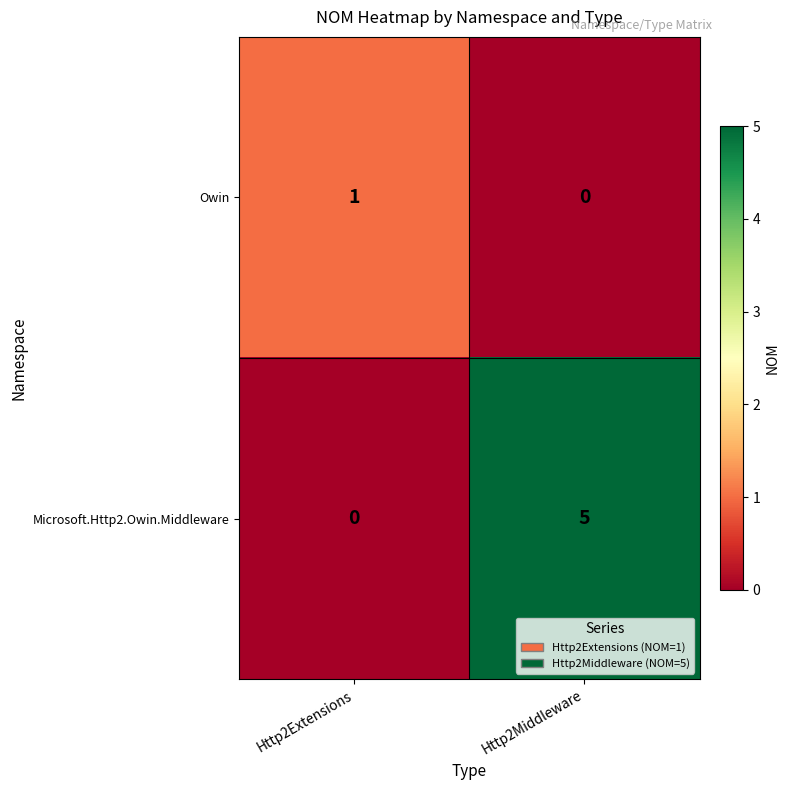

What is the greatest value displayed?

5